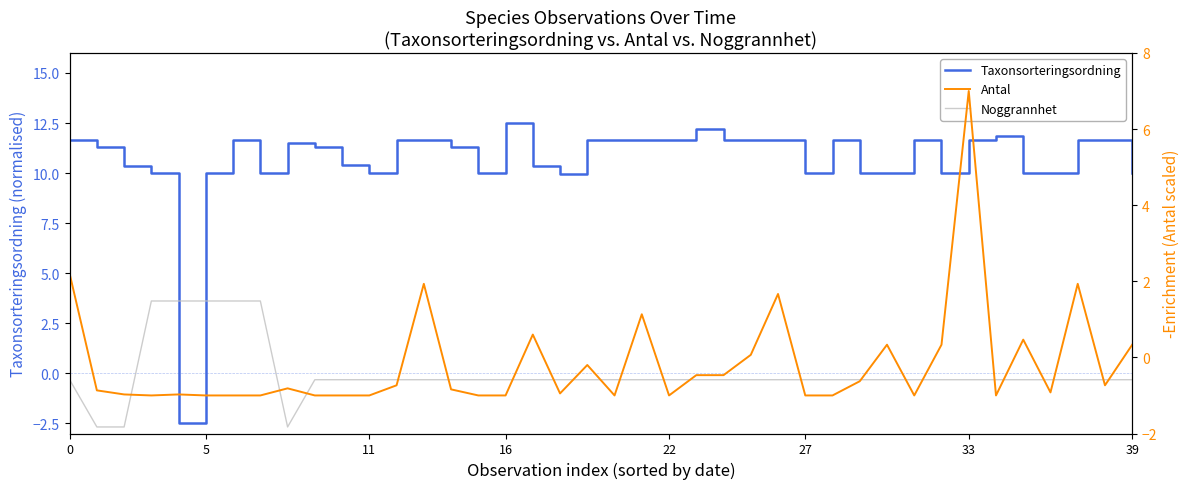

Which series has the largest total across all categories?

Taxonsorteringsordning